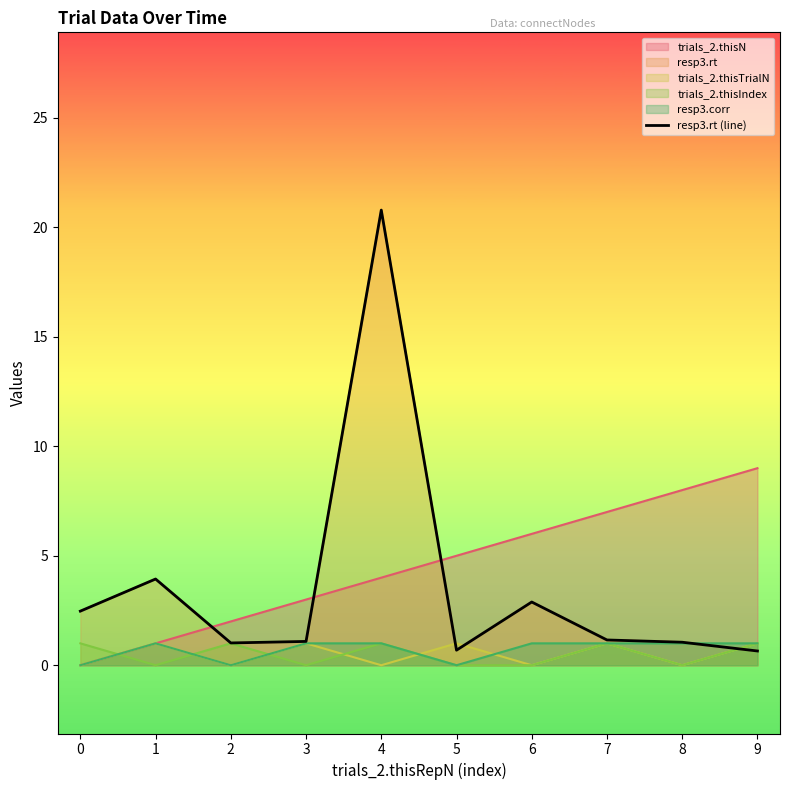

Which label corresponds to the smallest value in the chart?

9